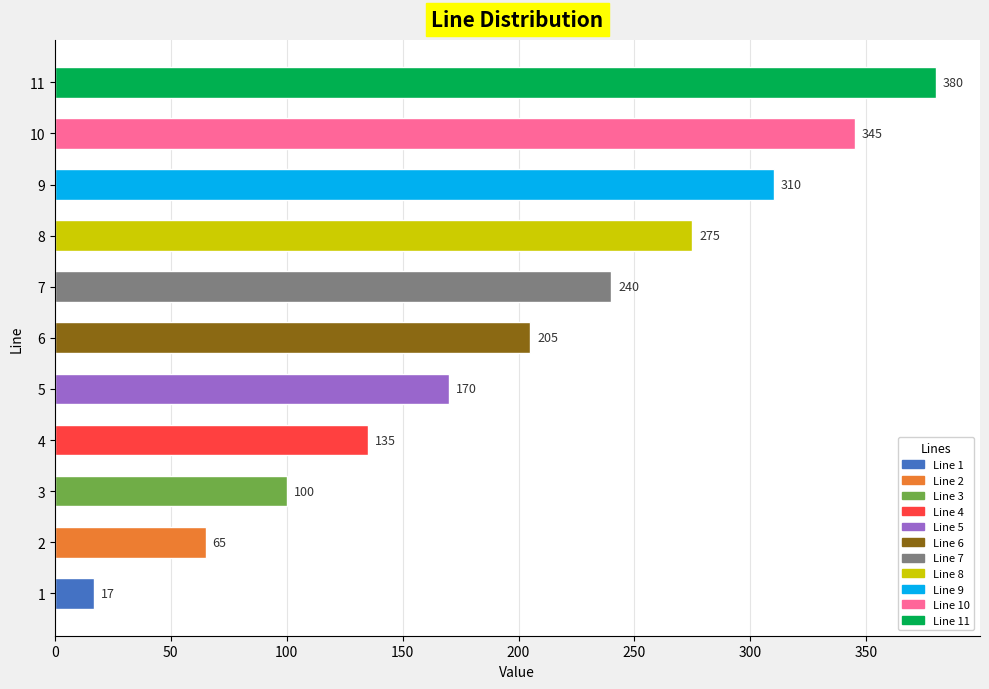

Does the chart contain any negative values?

No